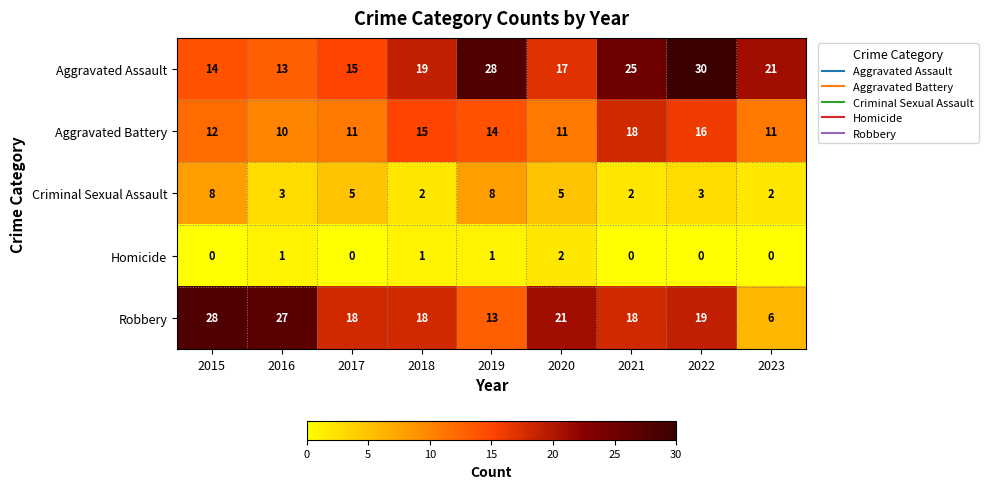

At 2017, list the series in order from smallest to largest.

Homicide, Criminal Sexual Assault, Aggravated Battery, Aggravated Assault, Robbery